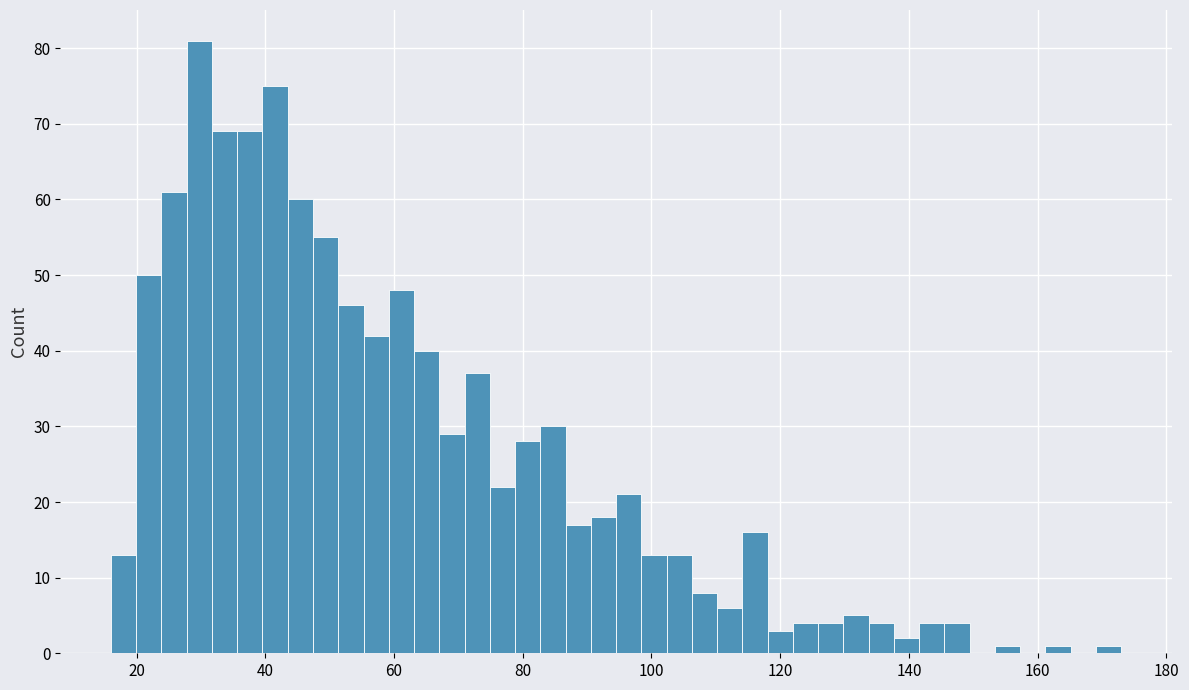

Around what value on the x-axis is the tallest bar? Give the approximate position of its centre, as read against the axis.

30